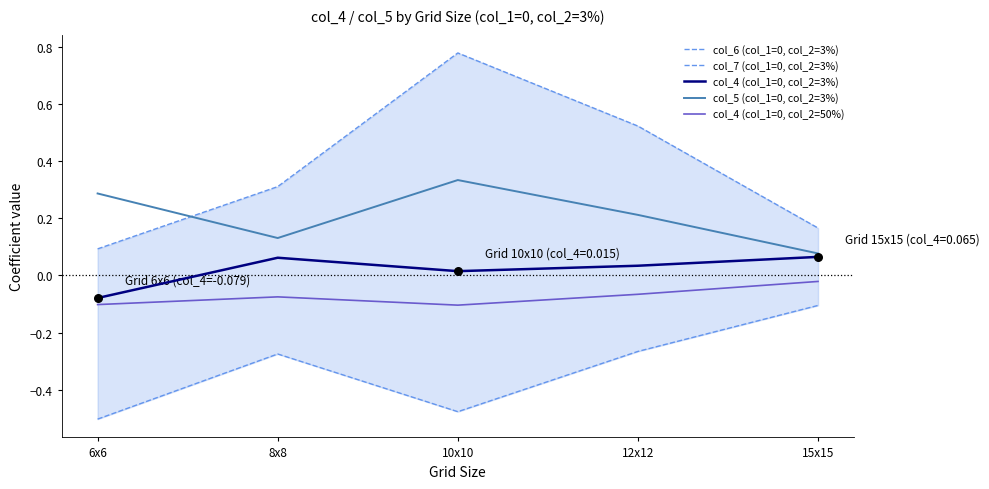

Which series has the widest spread of Y values?

col_7 (col_1=0, col_2=3%)